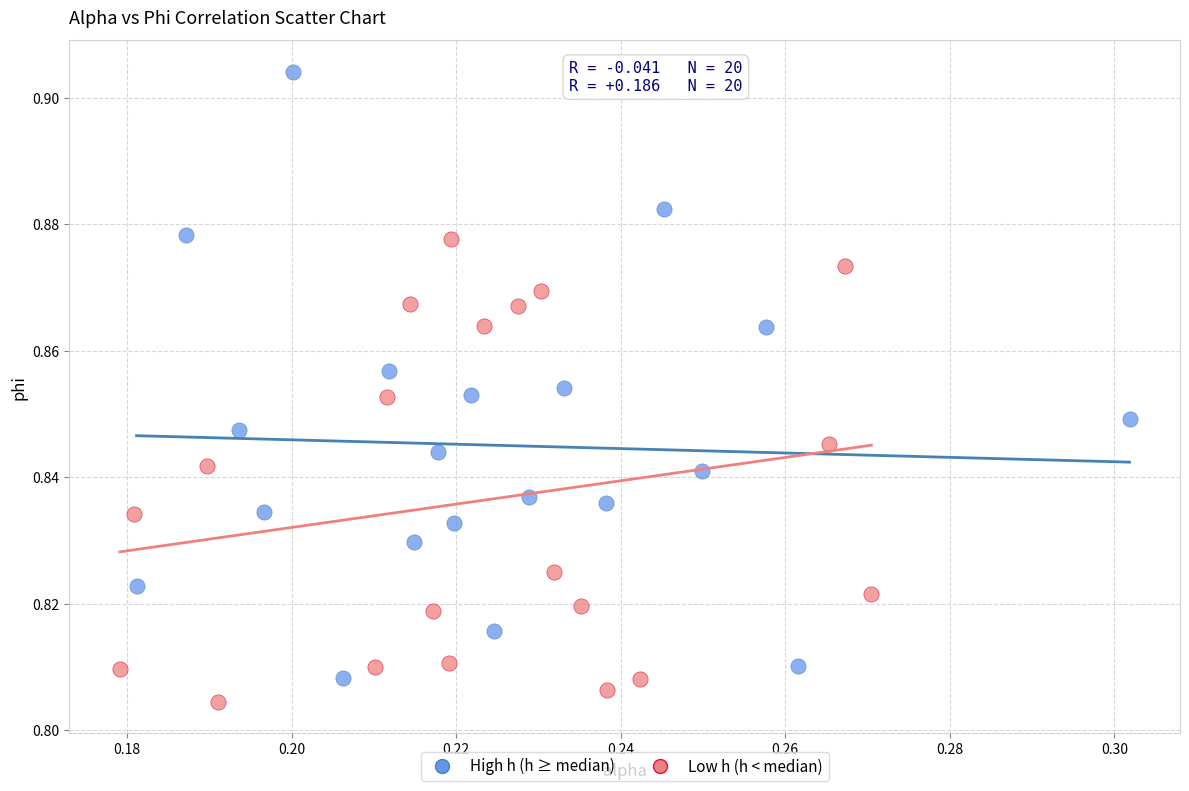

Which series contains the highest Y value?

High h (h ≥ median)